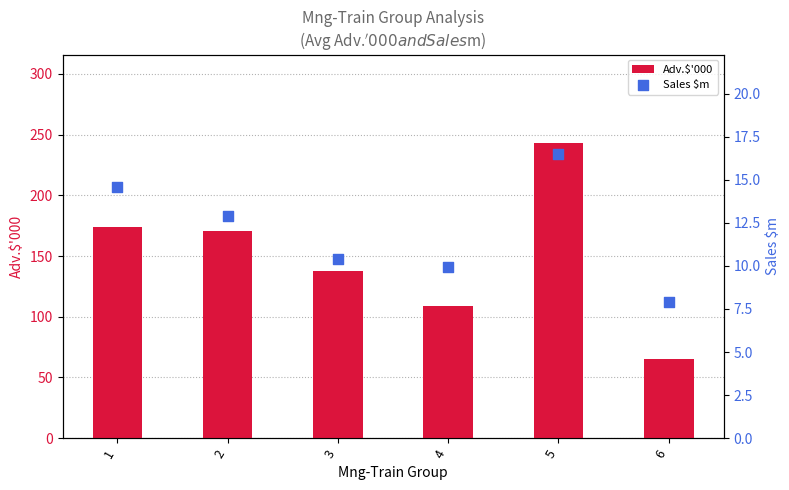

What are all the series names shown in the legend?

Adv.$'000, Sales $m